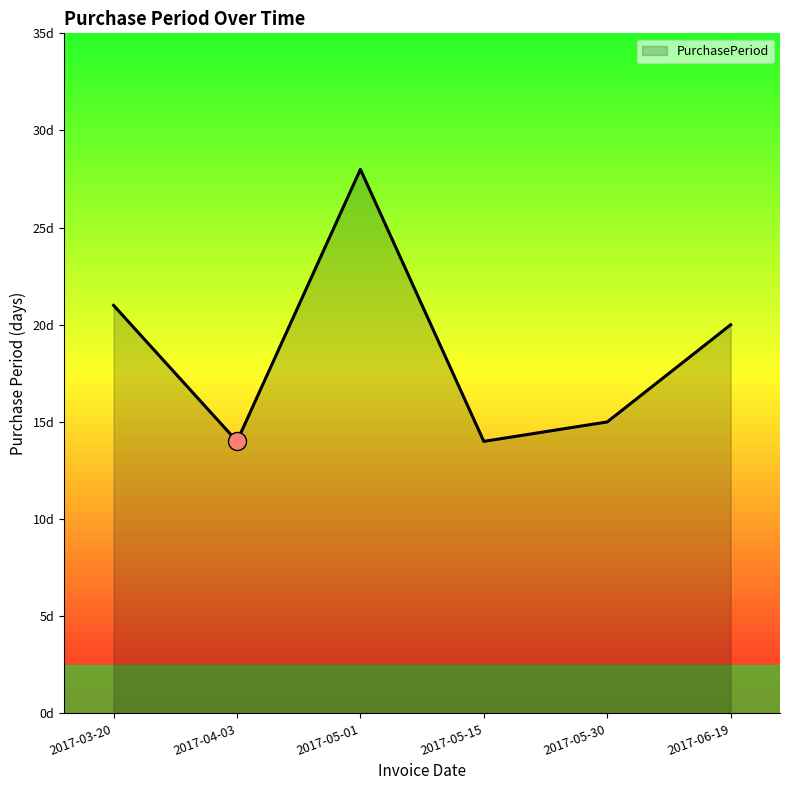

What is the minimum value shown in the chart?

14